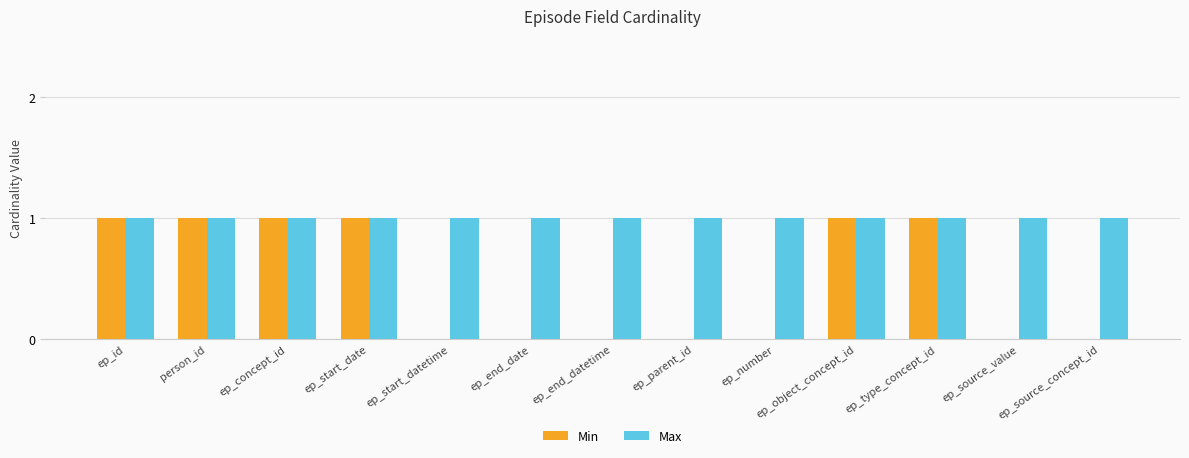

What is the average value of the Max series?

1